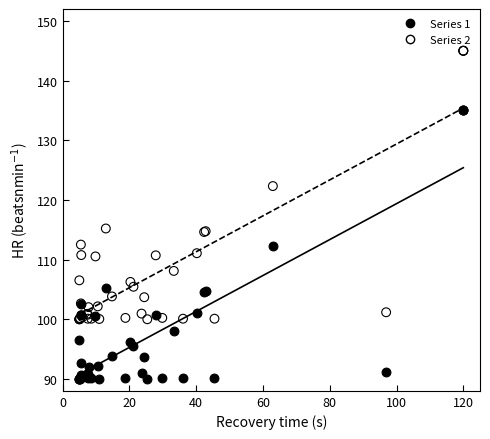

What is the X range (max minus min) for the scatter plot?

115.0